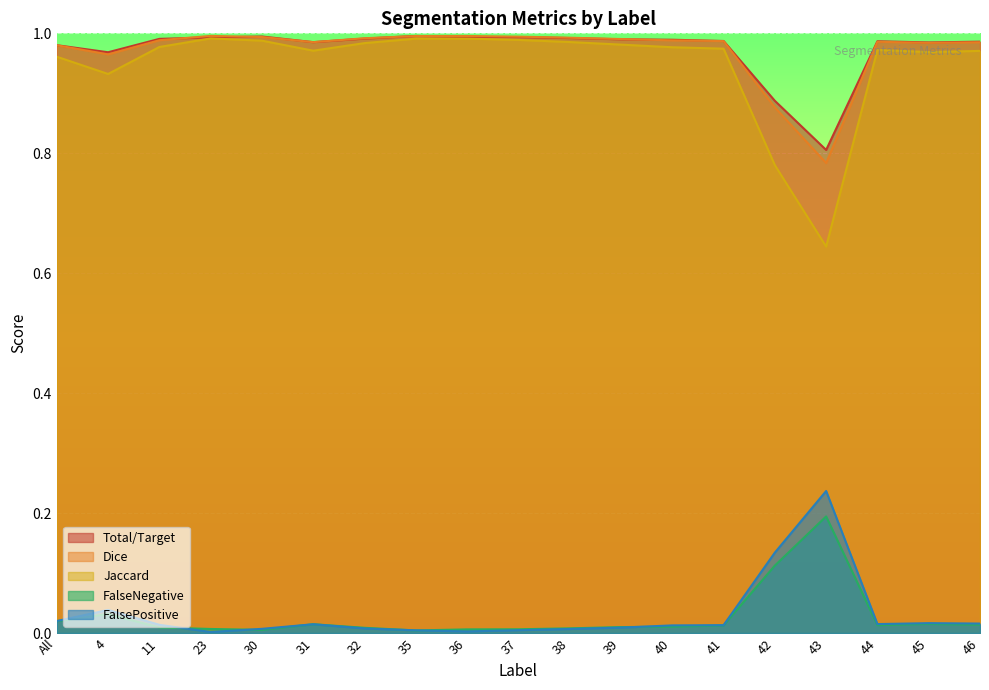

True or false: Jaccard and FalseNegative cross at least once.

False